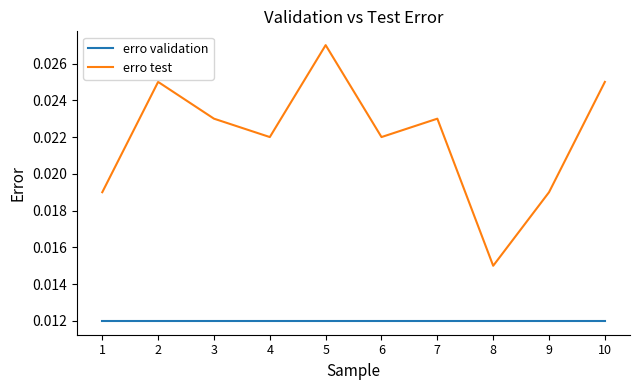

Where is erro test nearest to the value 0?

8